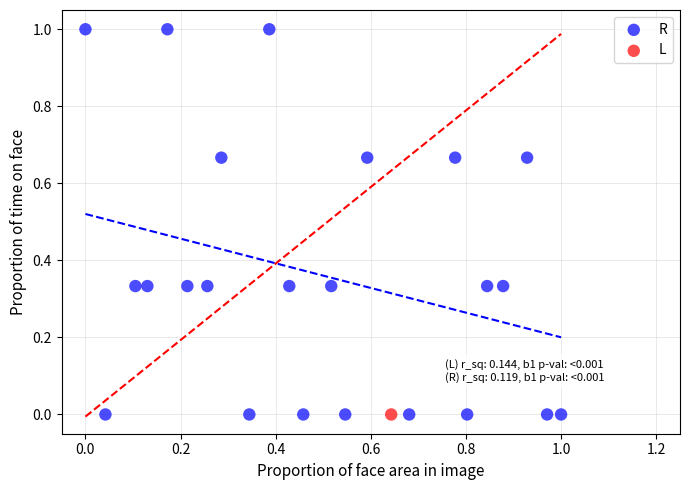

What are all the series names shown in the legend?

R, L